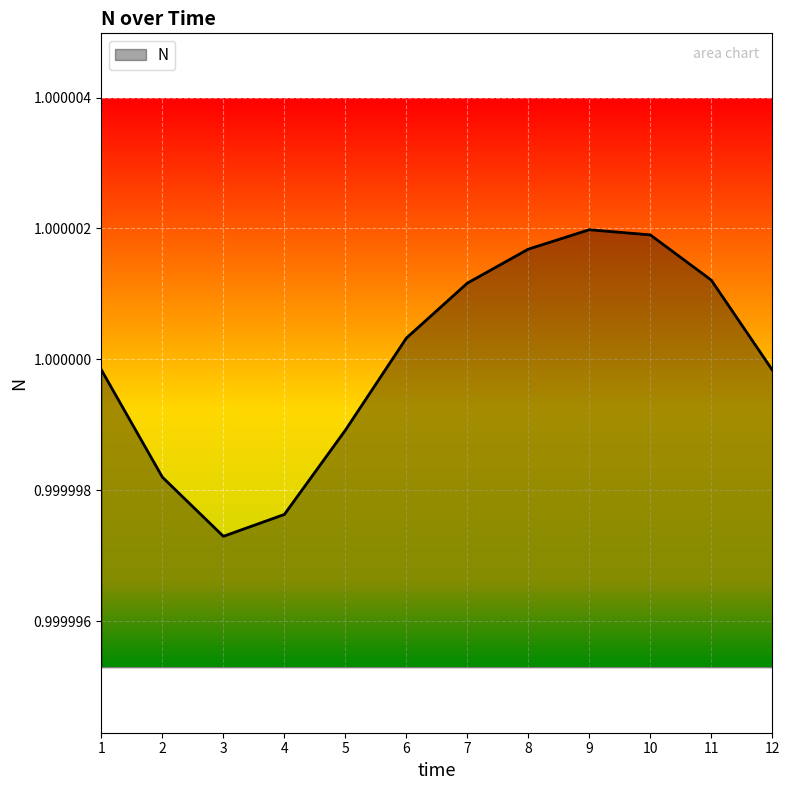

True or false: the data shows 0.4 at 5.

False